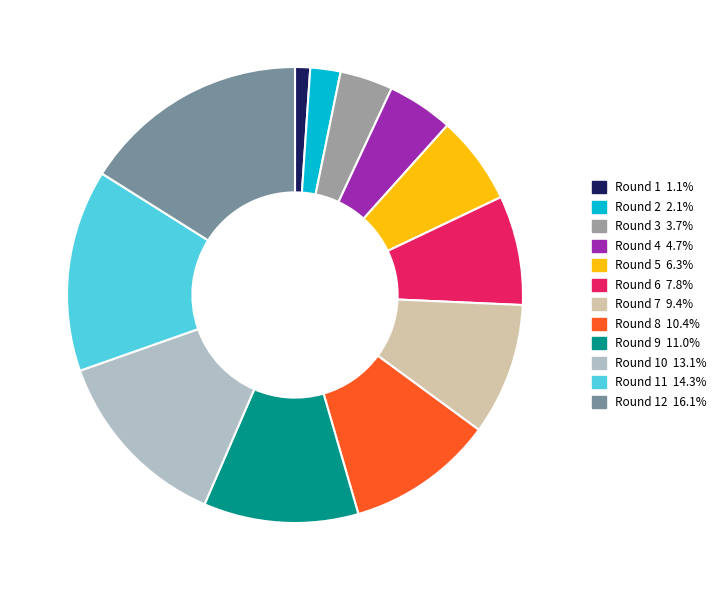

Count the number of slices in the pie.

12